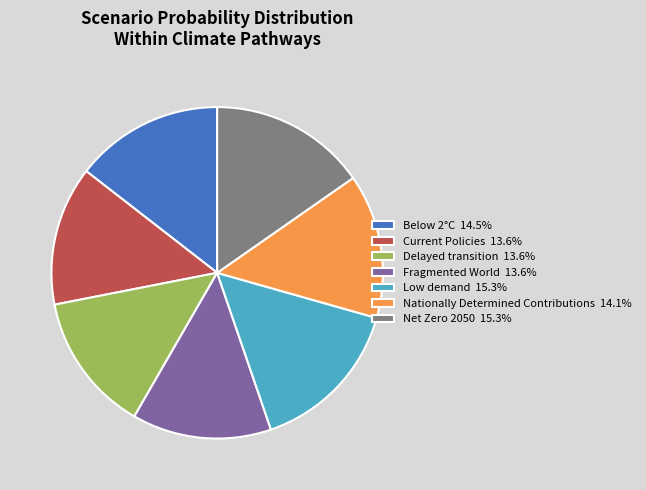

Does Below 2°C represent more than half of the total?

No